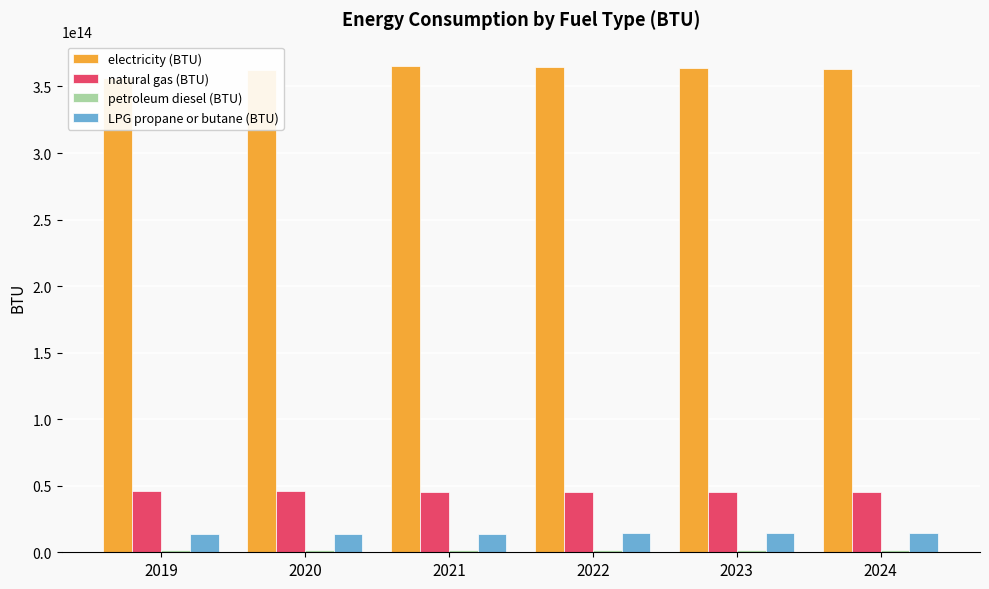

What is the sum of the petroleum diesel (BTU) values at 2021 and 2024?

2968316412859.6